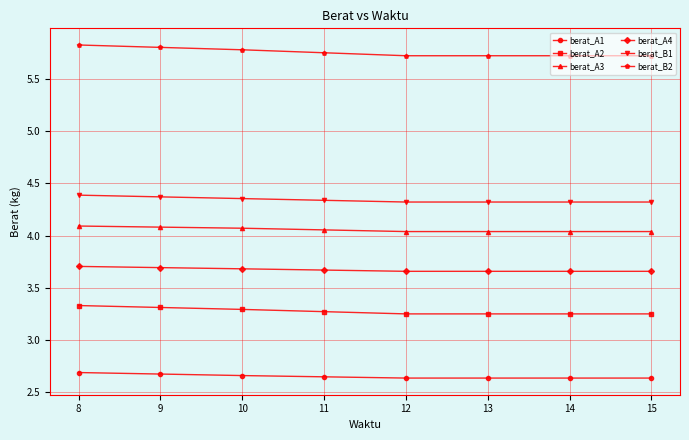

True or false: berat_B1 has a value of 4.4 at 10.

True